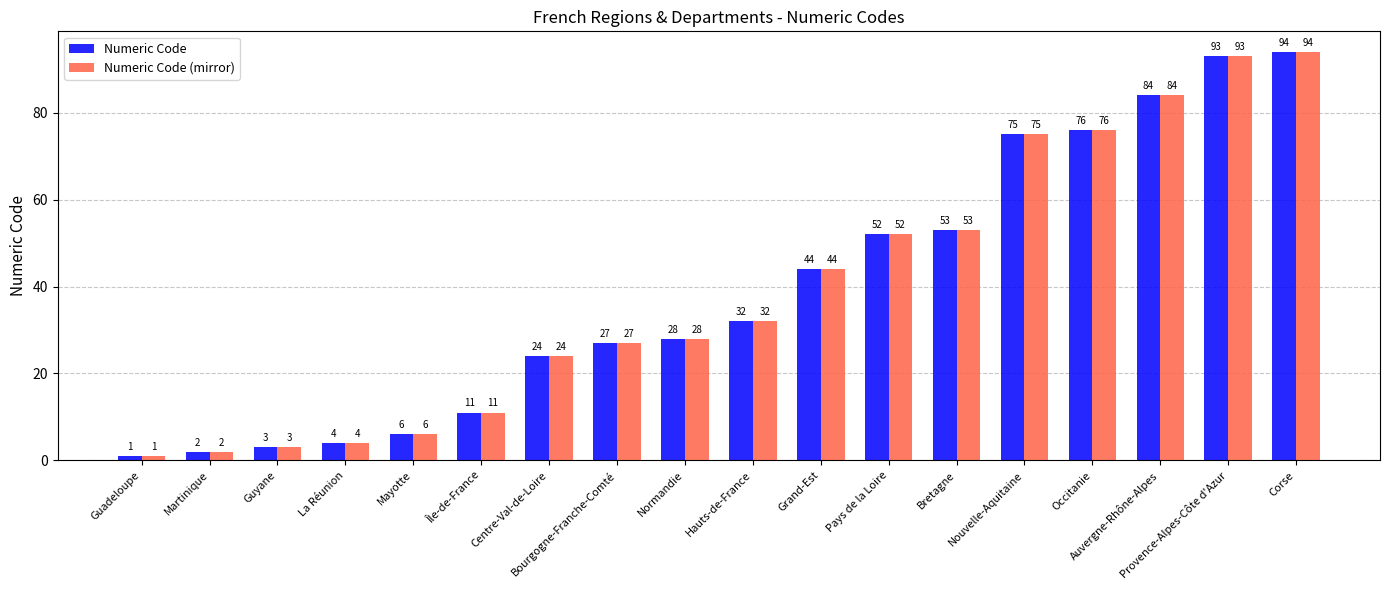

At which label does Numeric Code reach its minimum?

Guadeloupe